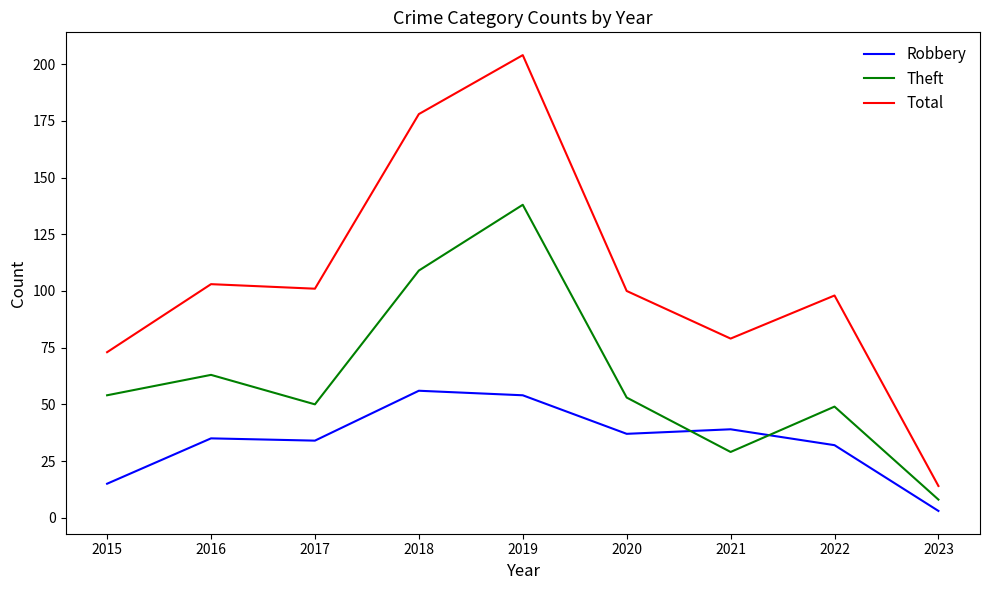

True or false: Theft and Total intersect in this chart.

False